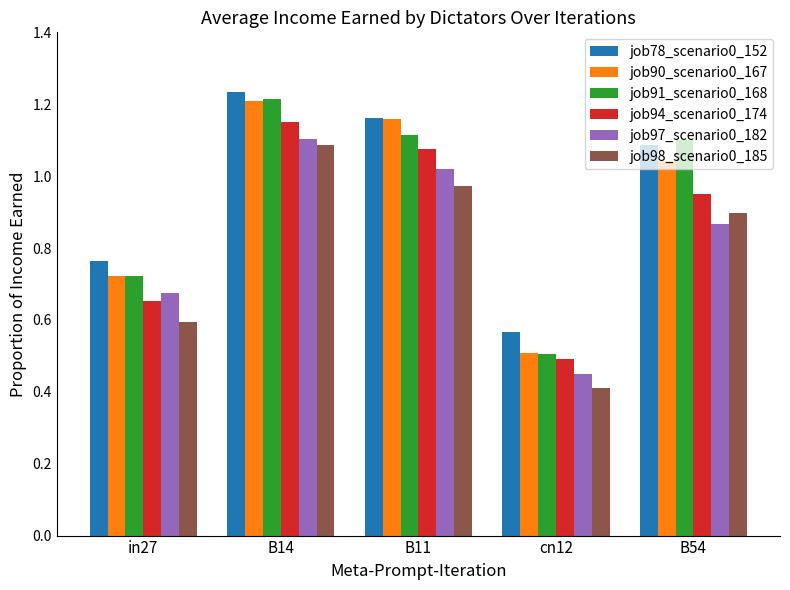

What is the label of the 4th bar from the right?

B14